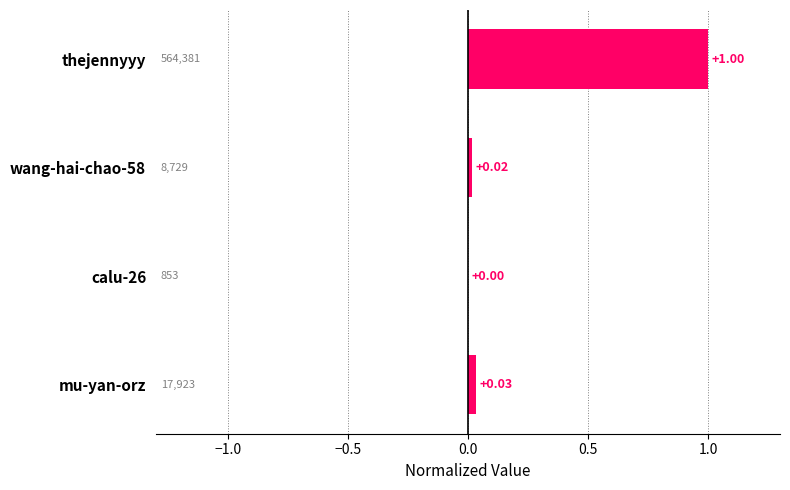

Which has a higher value, mu-yan-orz or wang-hai-chao-58?

mu-yan-orz